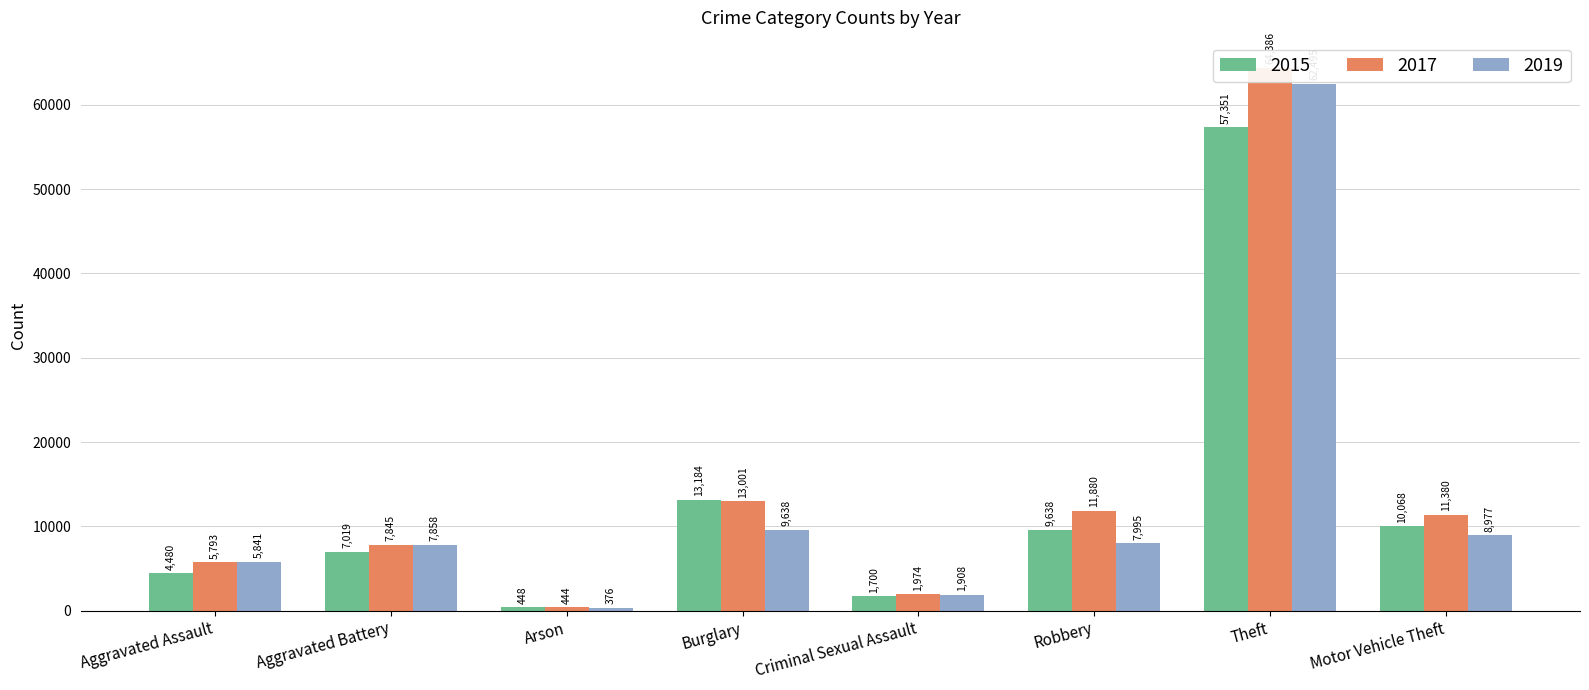

What is the total value across all series at Aggravated Battery?

22722